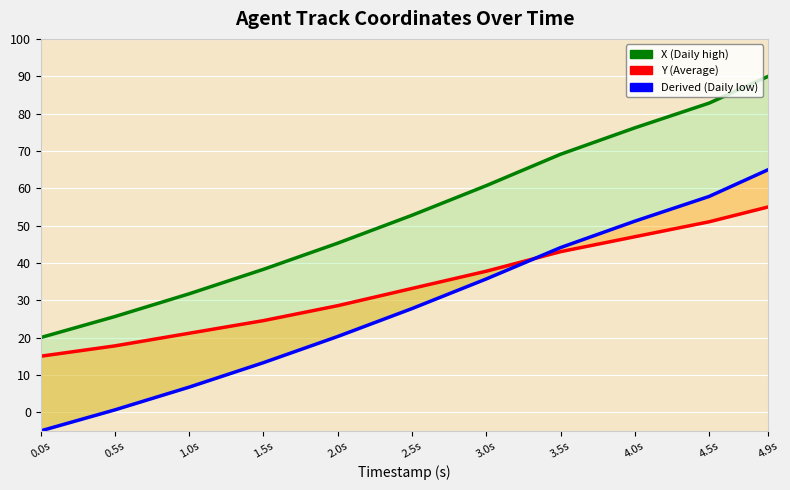

At which label does Derived (Daily low) reach its minimum?

0.0s